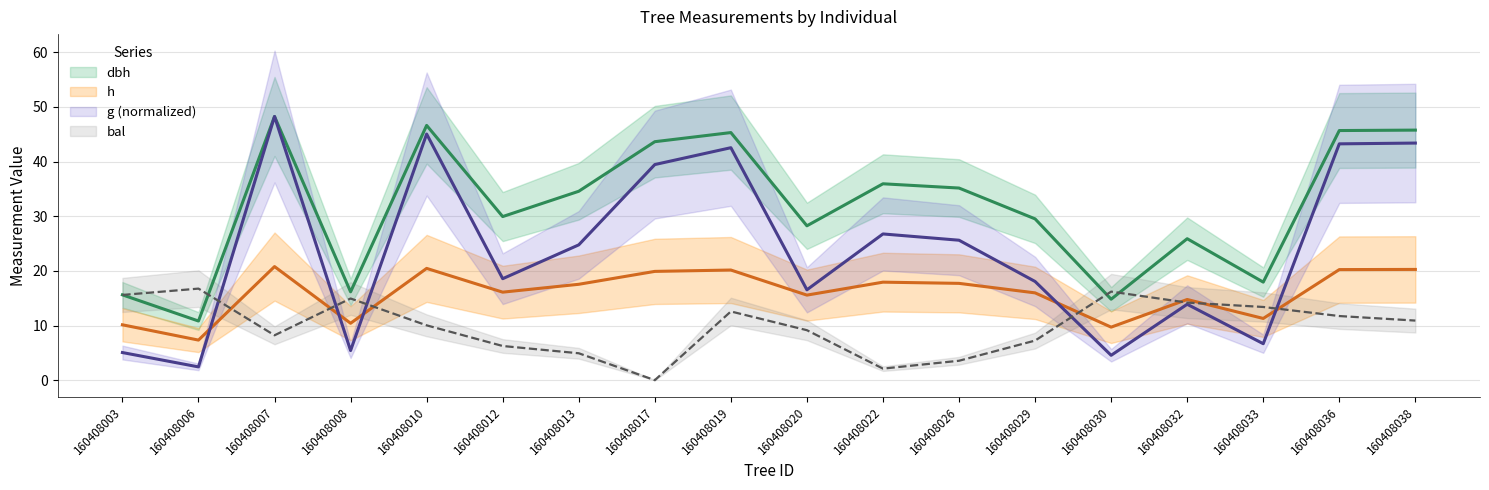

At which category does h reach its first local valley?

160408006